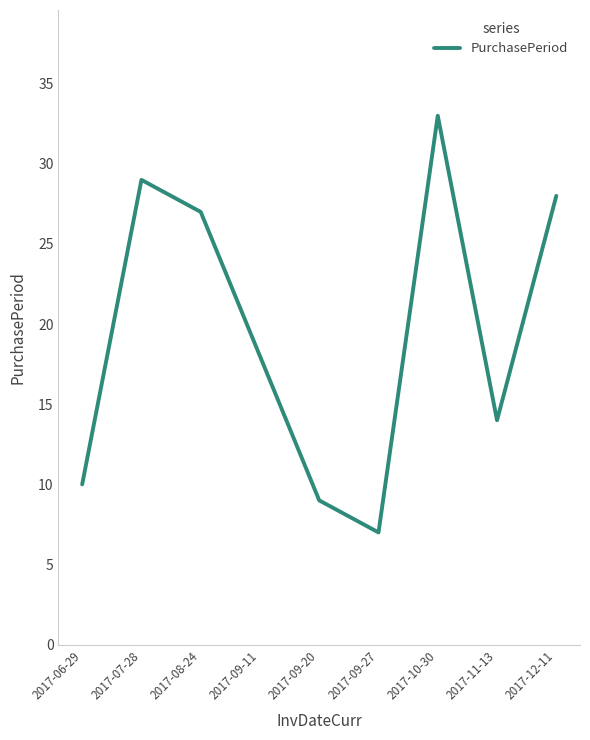

What is the change in value from 2017-06-29 to 2017-10-30?

+23